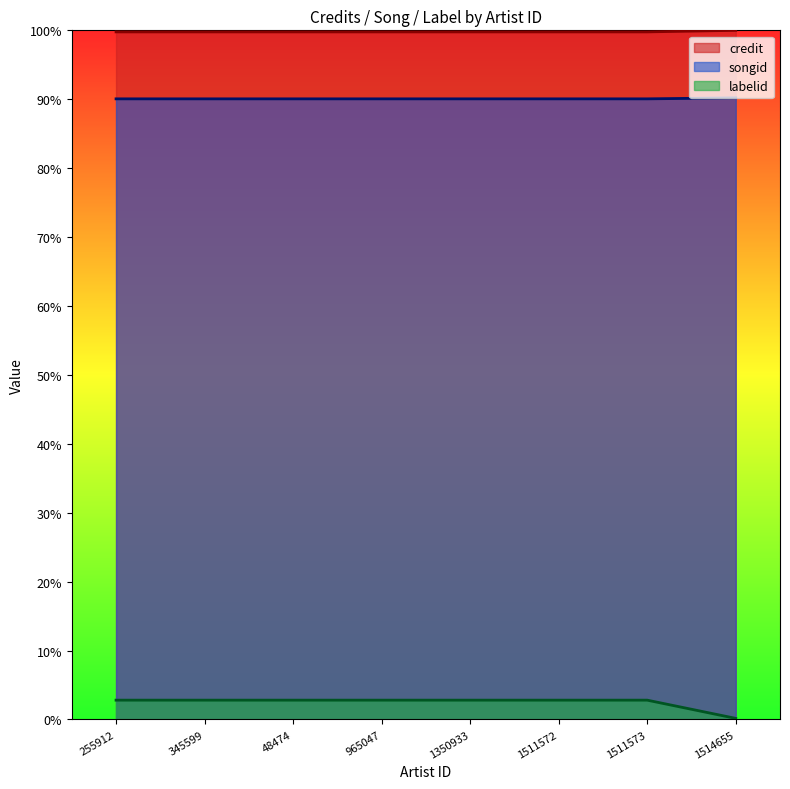

What is the label of the 8th point from the left?

1514655